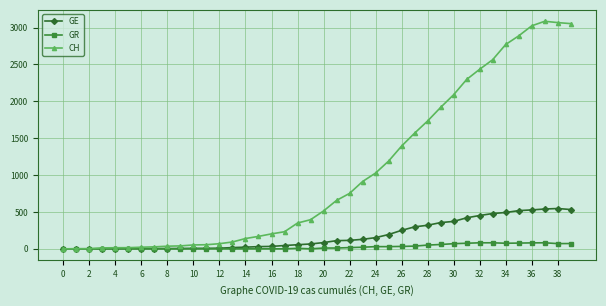

What is the average value of the GR series?

27